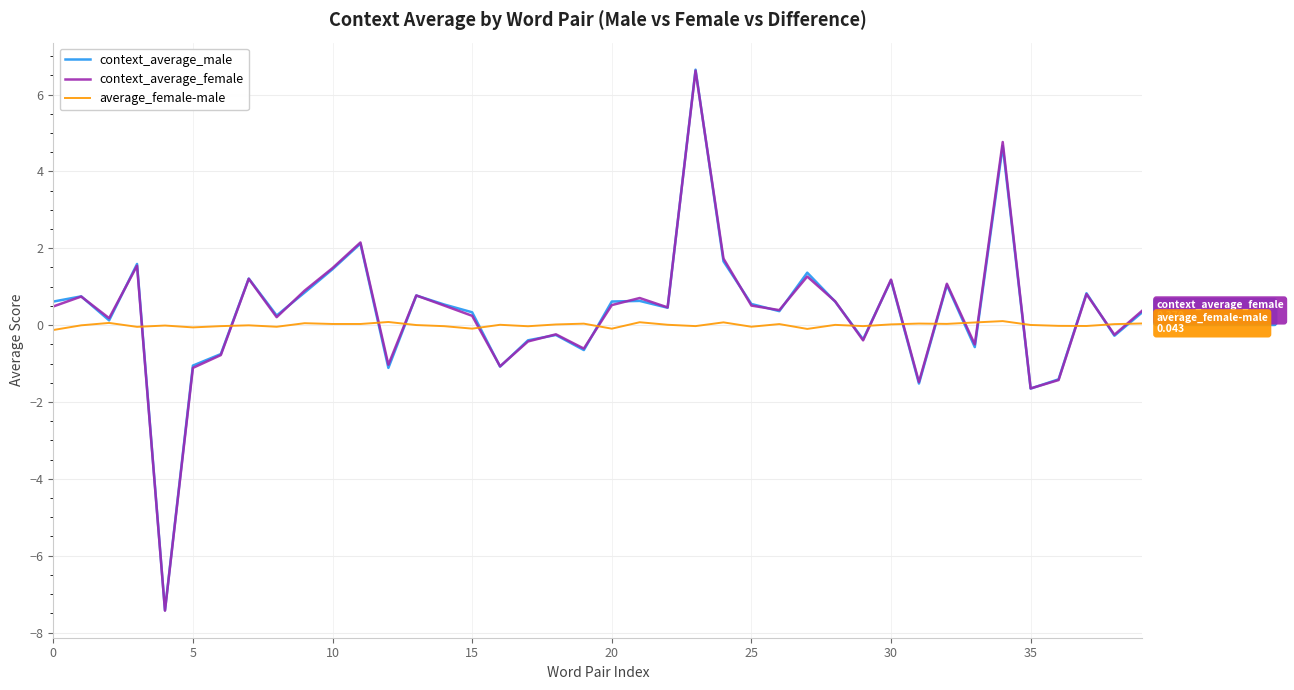

In context_average_female, how many points are higher than both neighbors (excluding endpoints)?

13